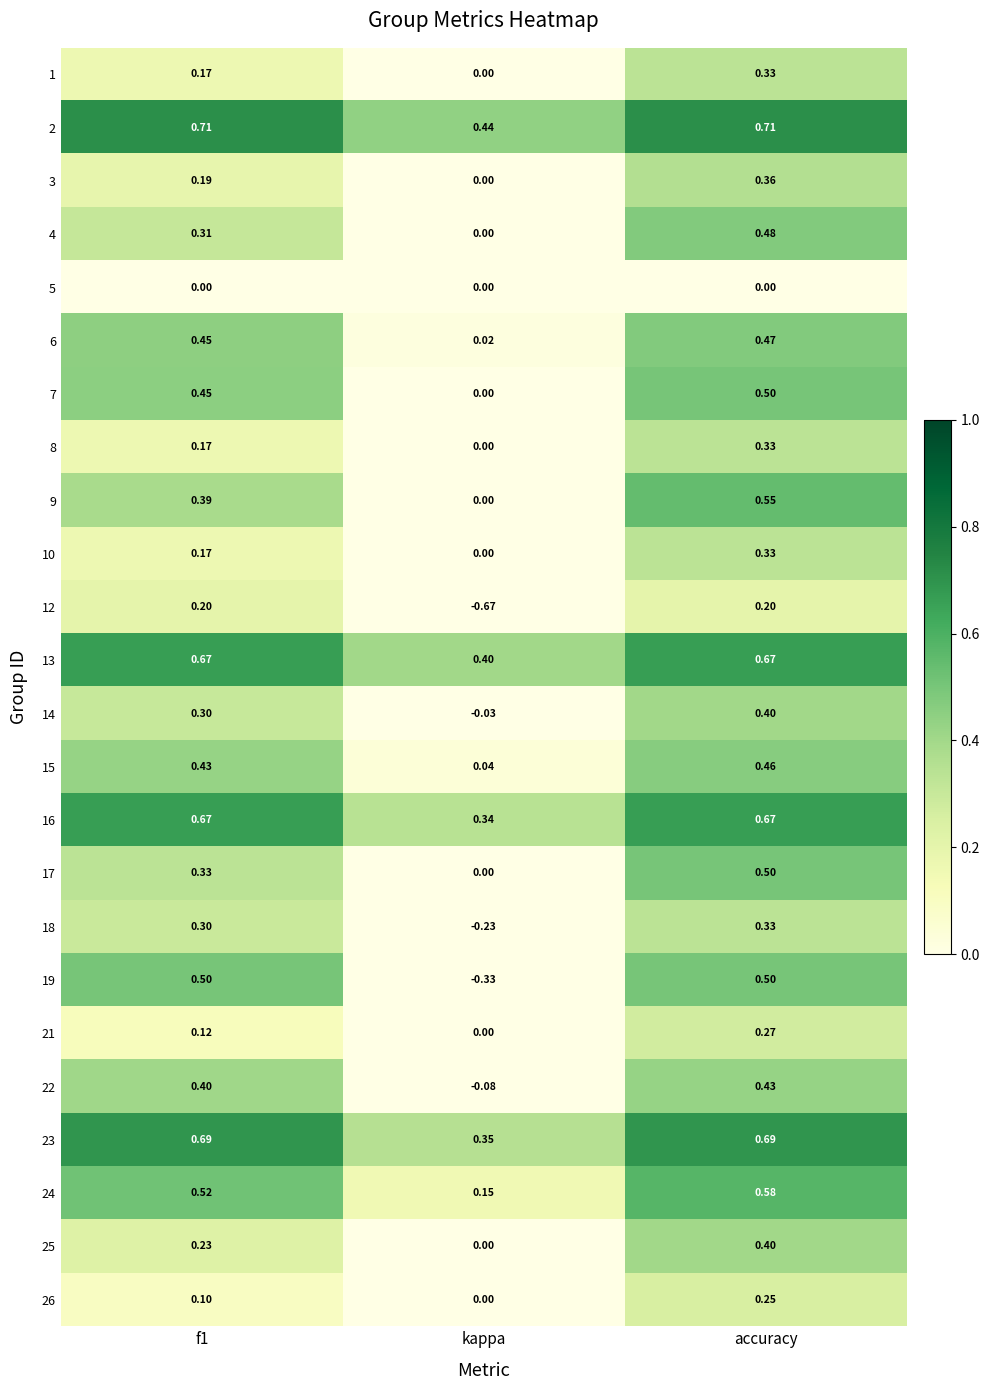

Count the number of data series in this chart.

24